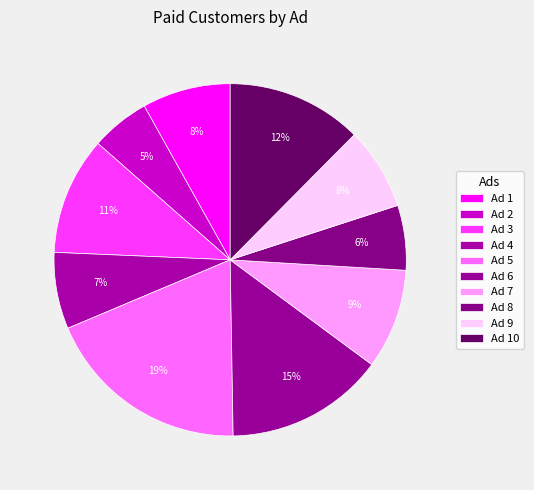

Does Ad 5 represent more than half of the total?

No